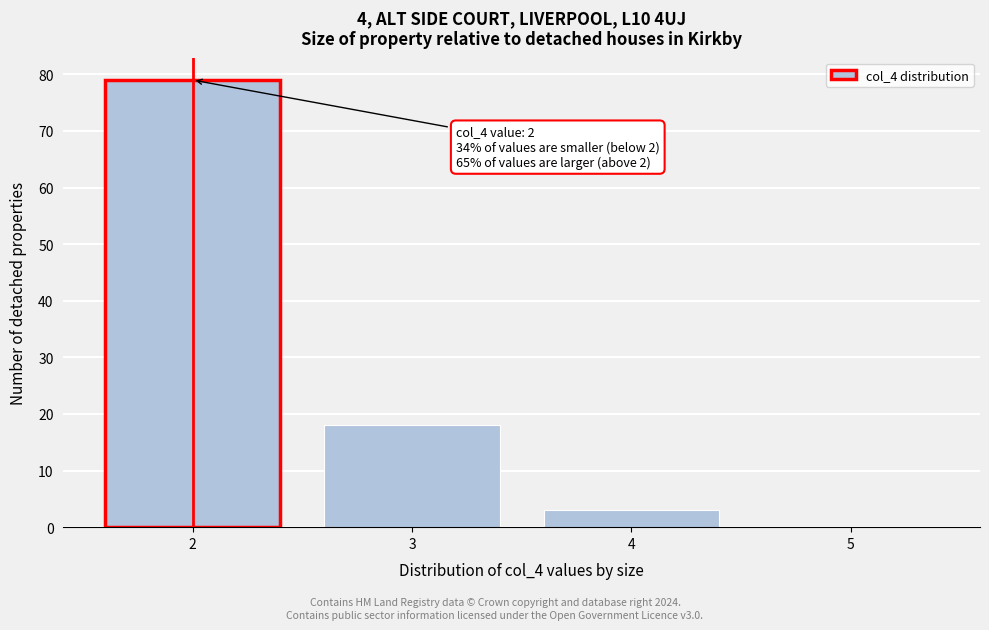

Reading left to right, what are all the values shown in this chart?

2=79	3=18	4=3	5=0